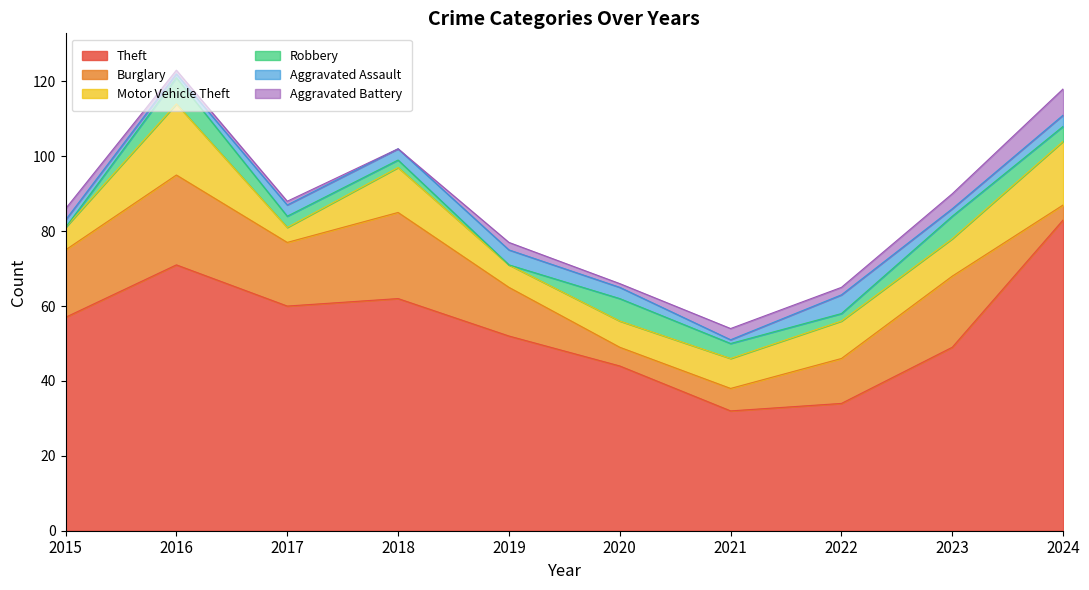

What is the sum of the Aggravated Battery values at 2019 and 2024?

9